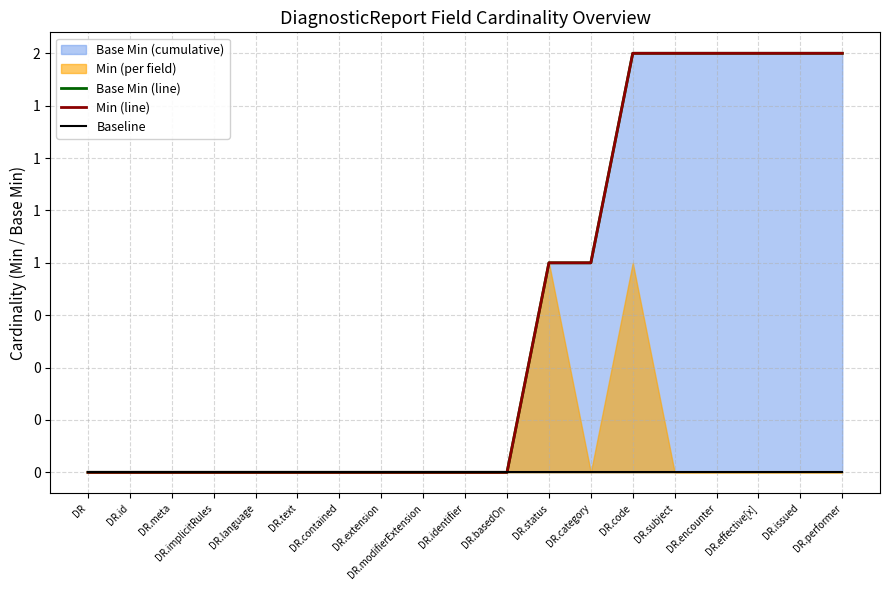

What is the spread (max minus min) of values at DR.performer?

2